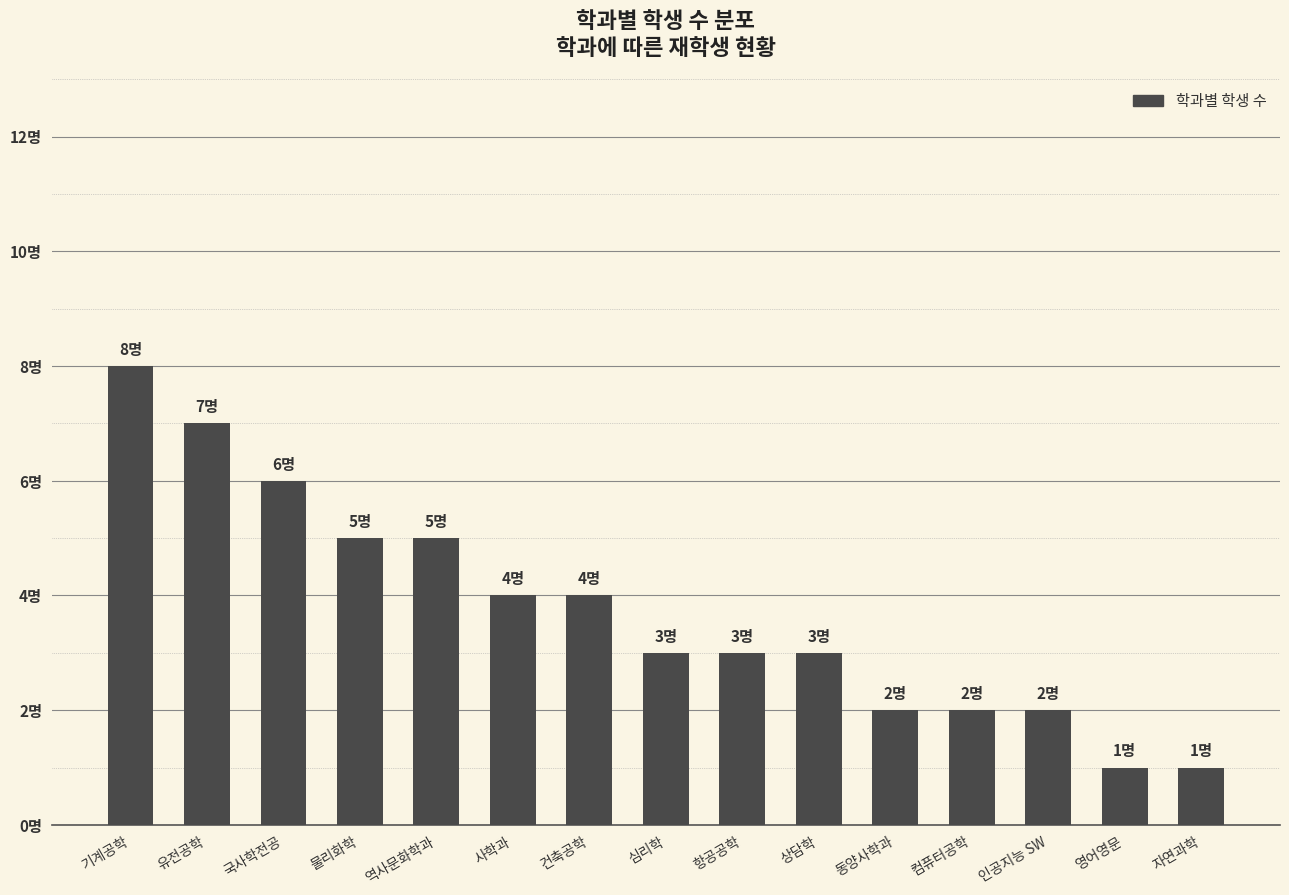

Are the bars horizontal?

No